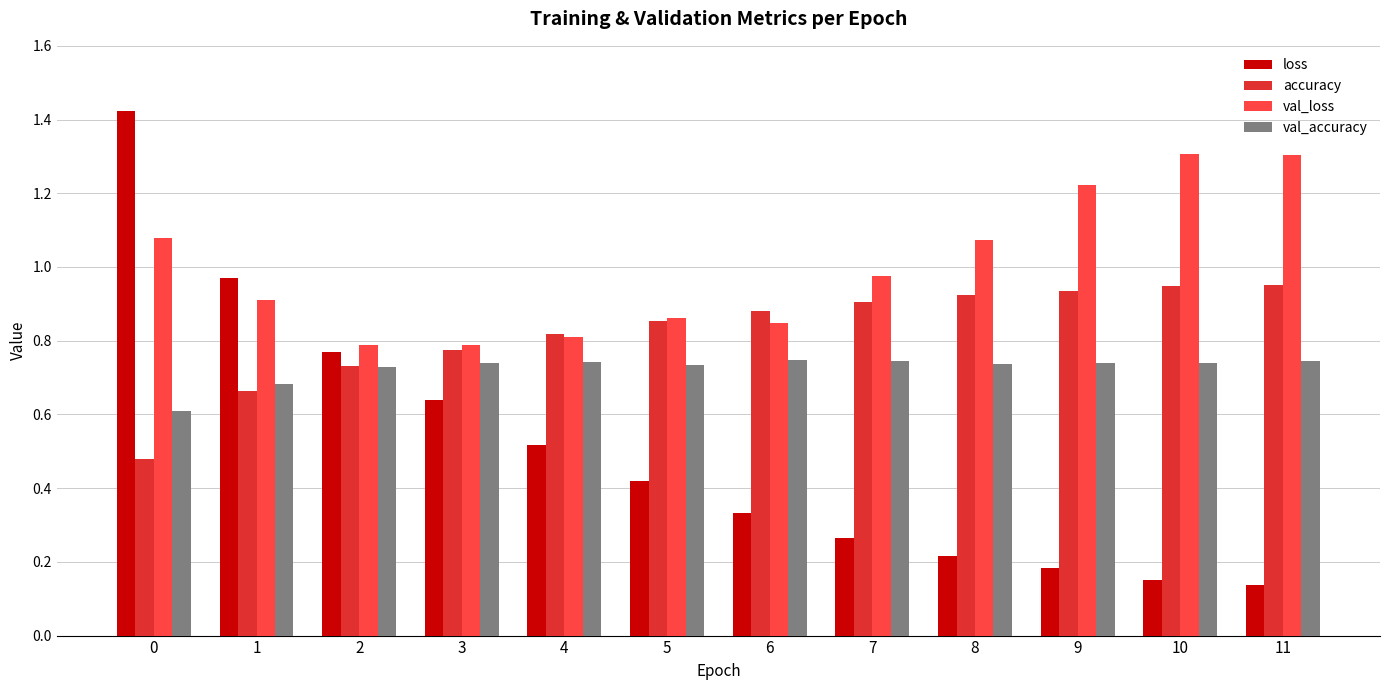

What is the difference between the maximum and minimum values in the loss series?

1.3